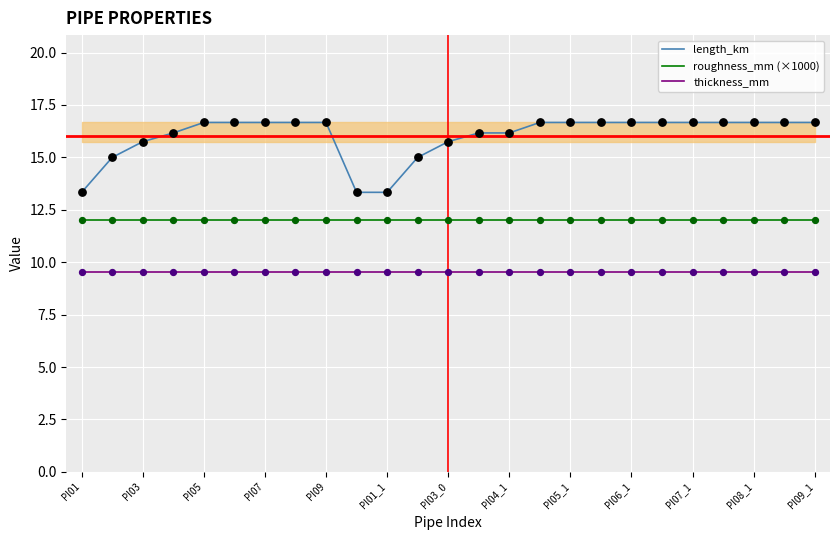

Which series contains the lowest Y value?

thickness_mm